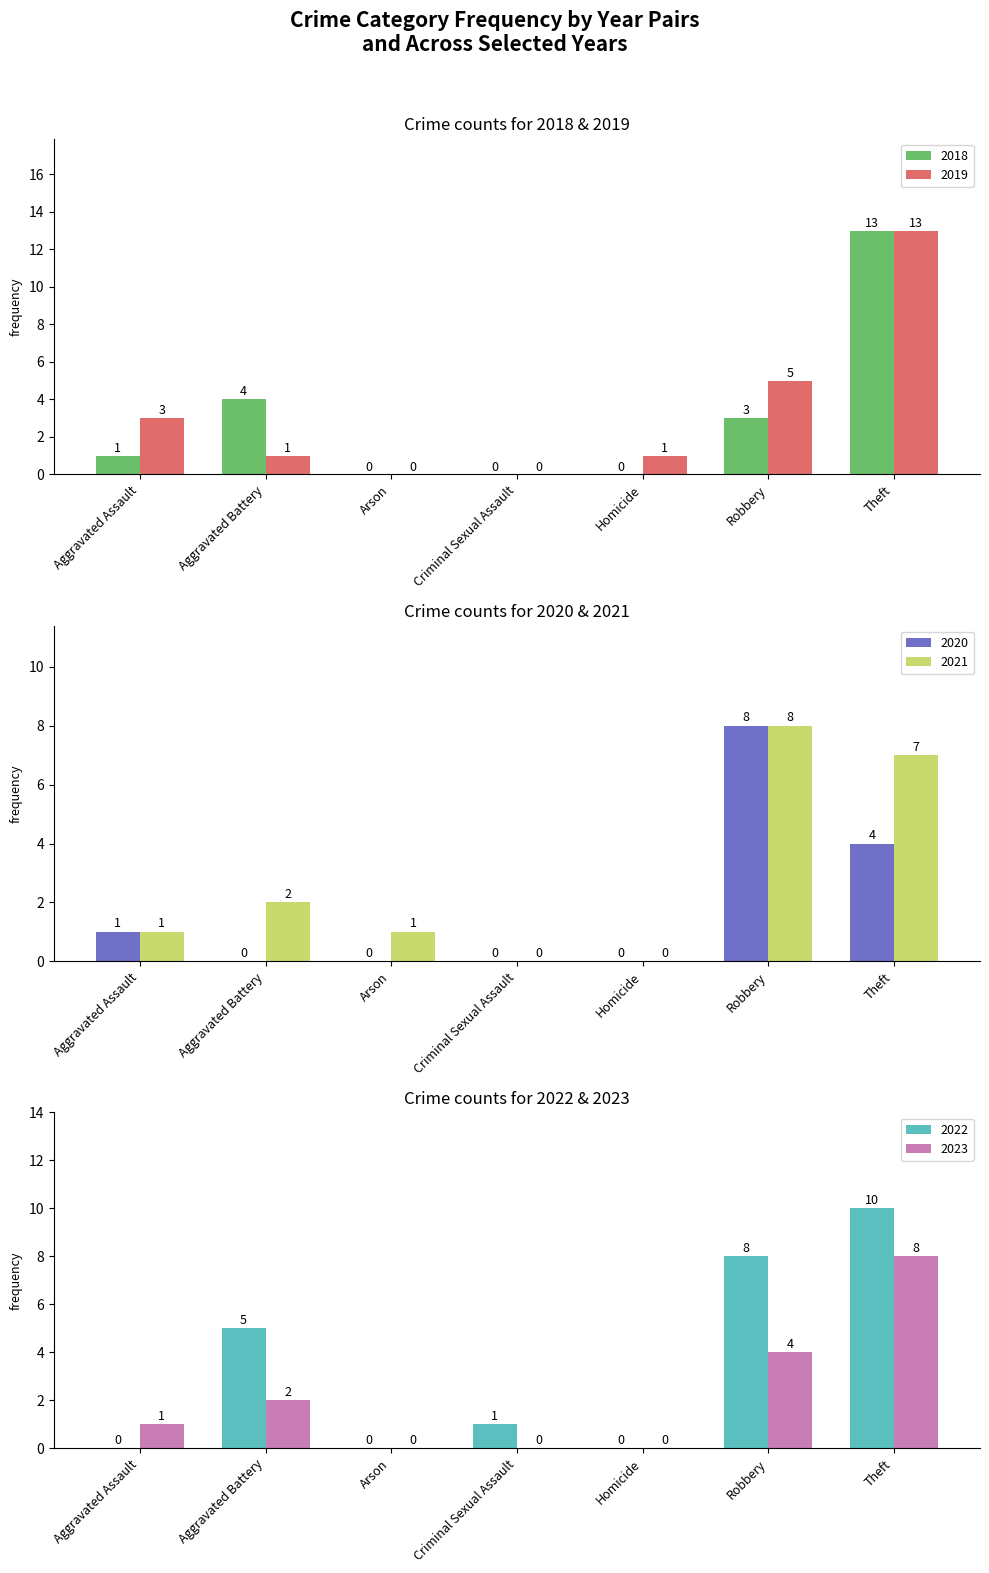

What are all the series names shown in the legend?

2019, 2021, 2018, 2022, 2023, 2020